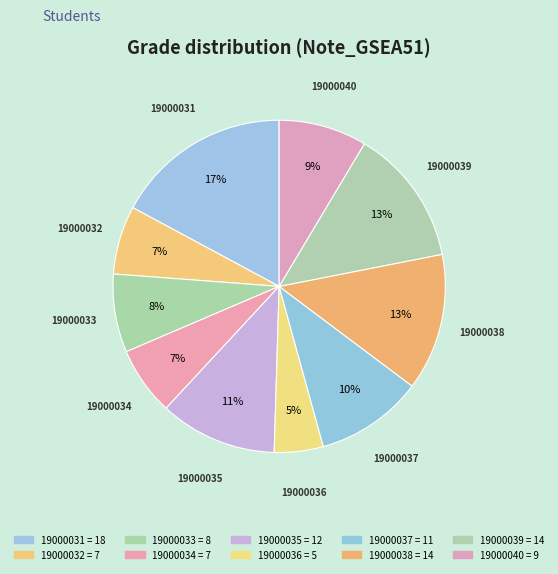

How many segments does this pie chart have?

10